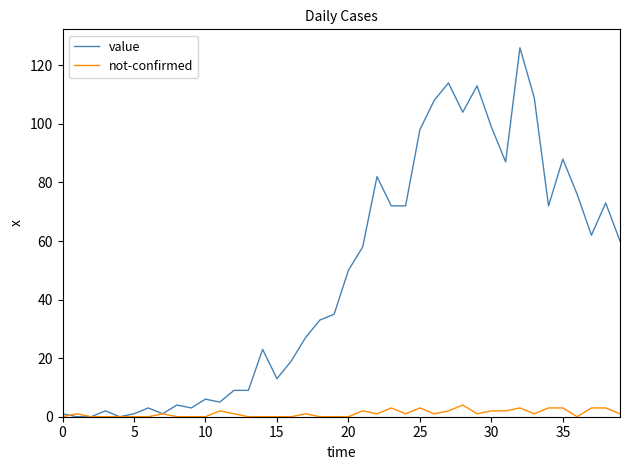

What is the sum of all value values?

1917